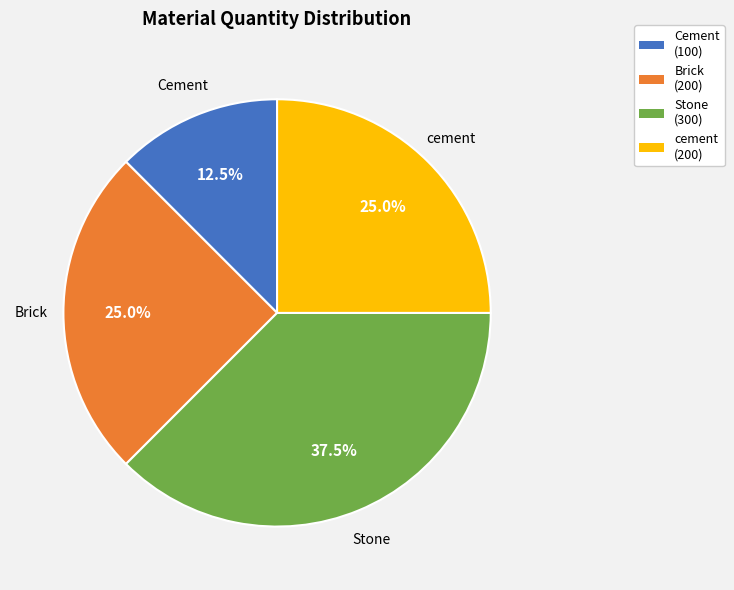

Is it true that cement is 39% of the pie?

False